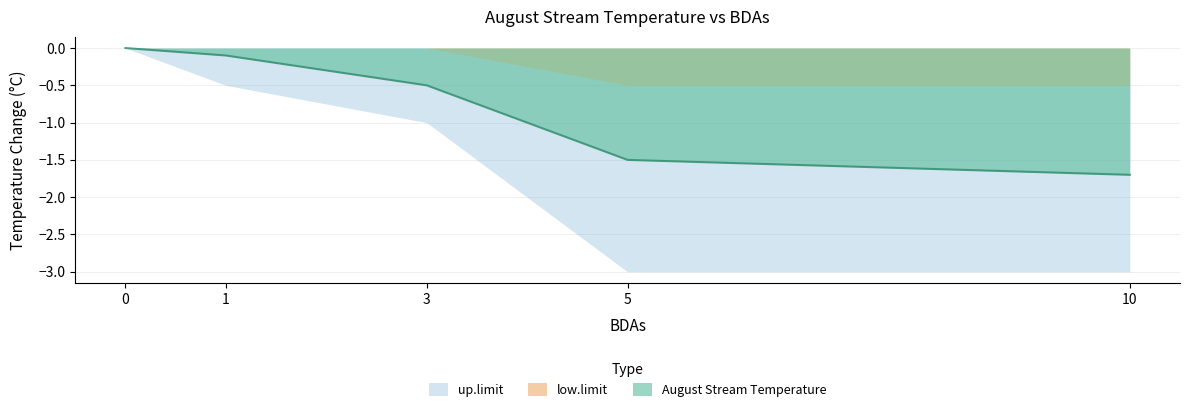

List the series in order of their peak value, lowest first.

August Stream Temperature, low.limit, up.limit